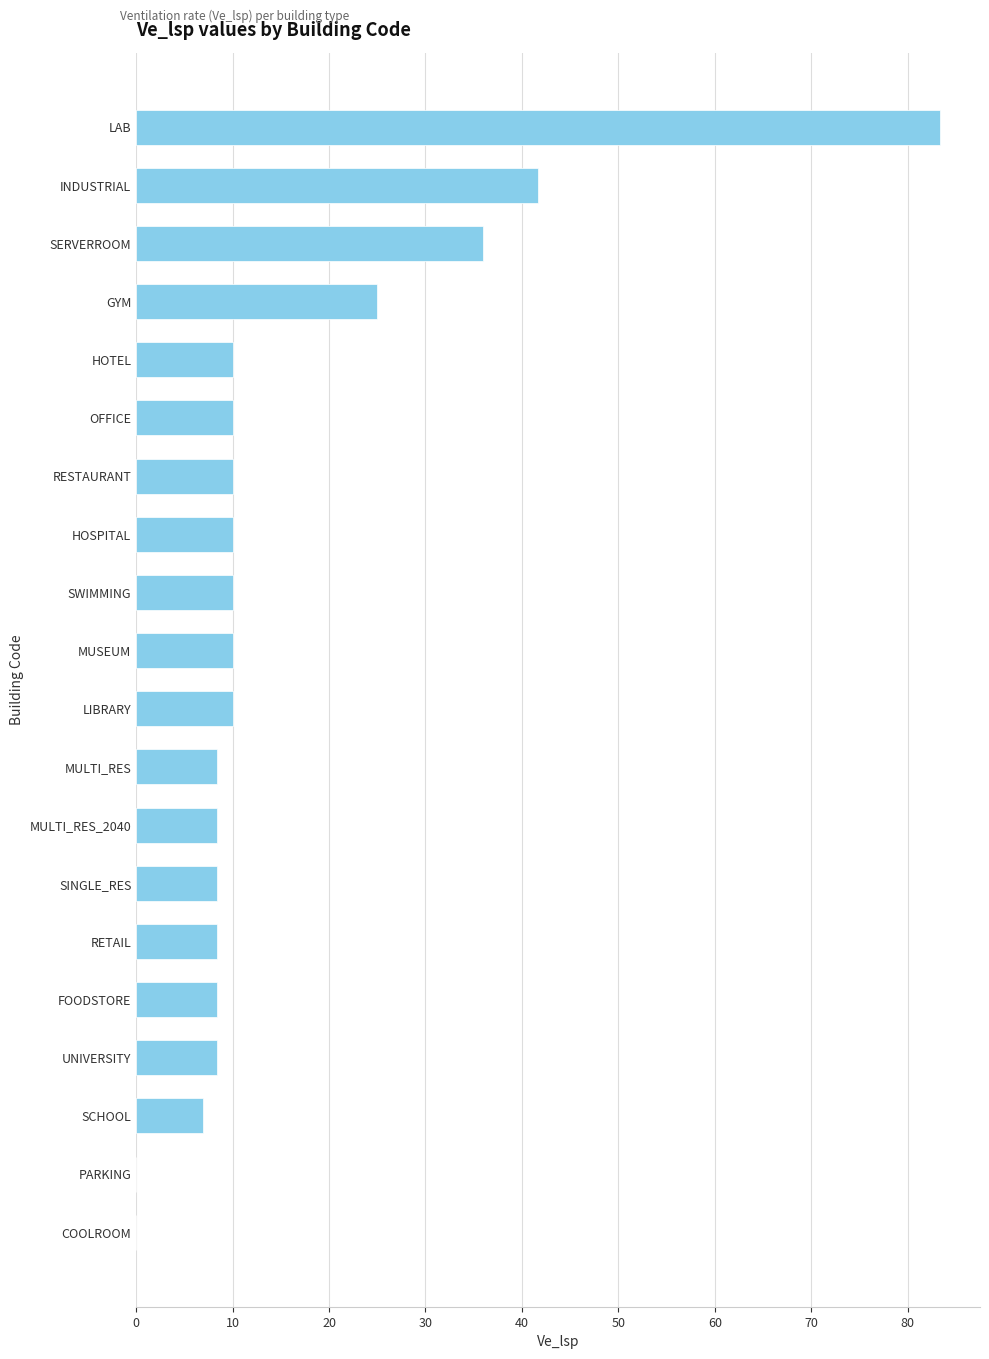

True or false: the data shows 8.3 at FOODSTORE.

True